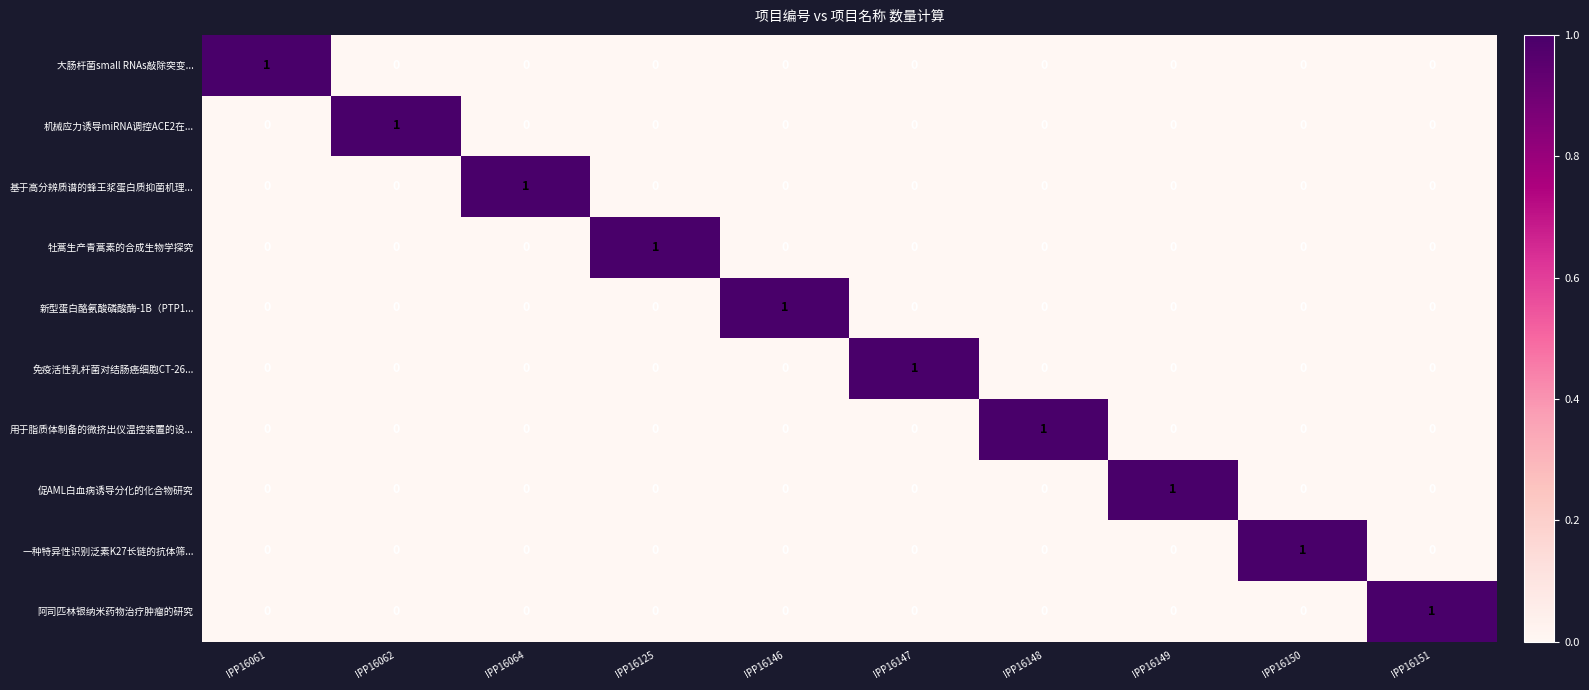

Is it true that 新型蛋白酪氨酸磷酸酶-1B（PTP1... equals -1 at IPP16150?

False